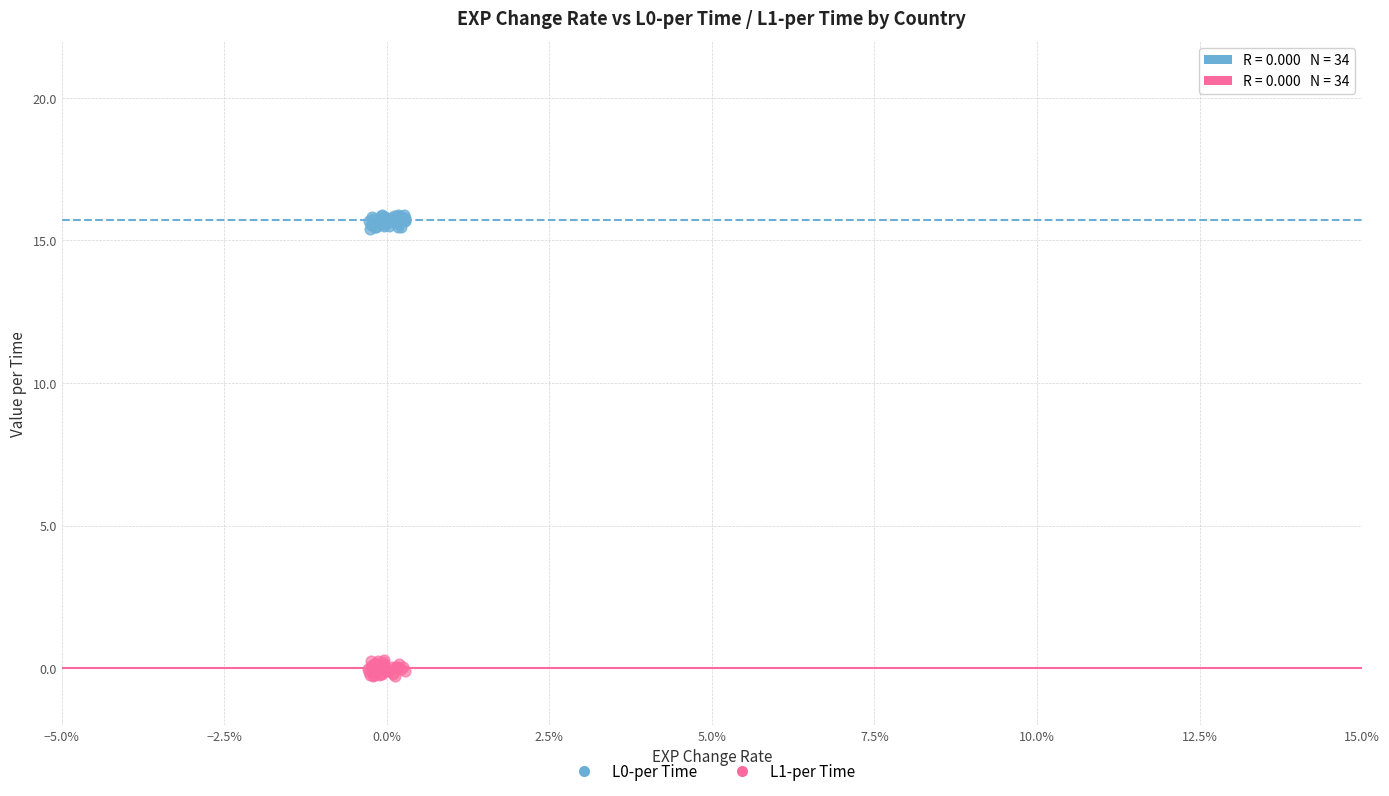

Which series contains the lowest Y value?

L1-per Time